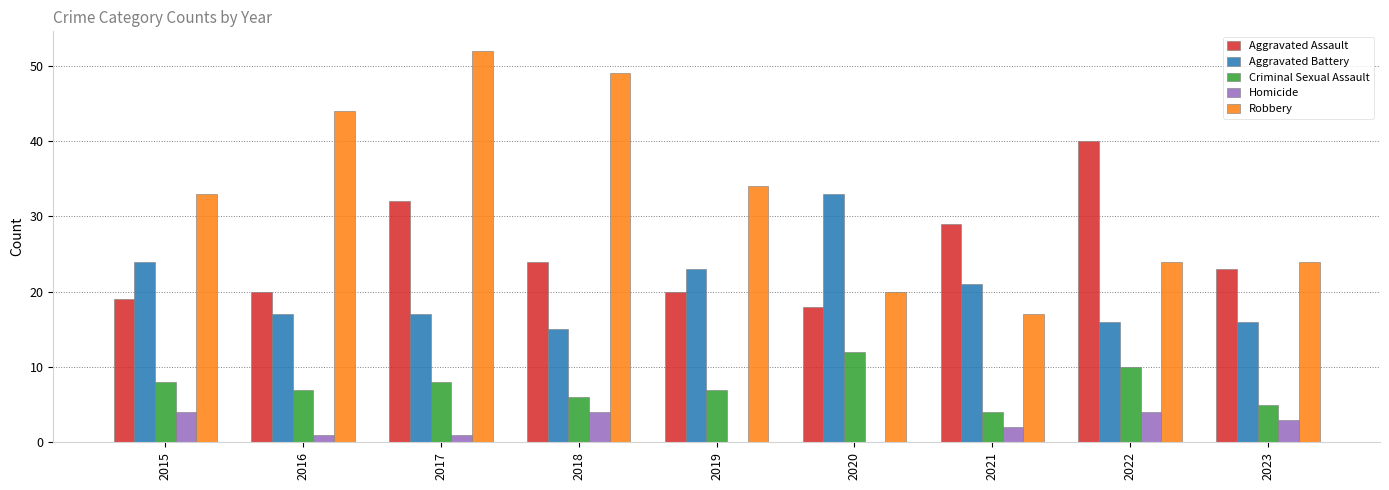

What is the approximate value of Homicide at 2018?

4